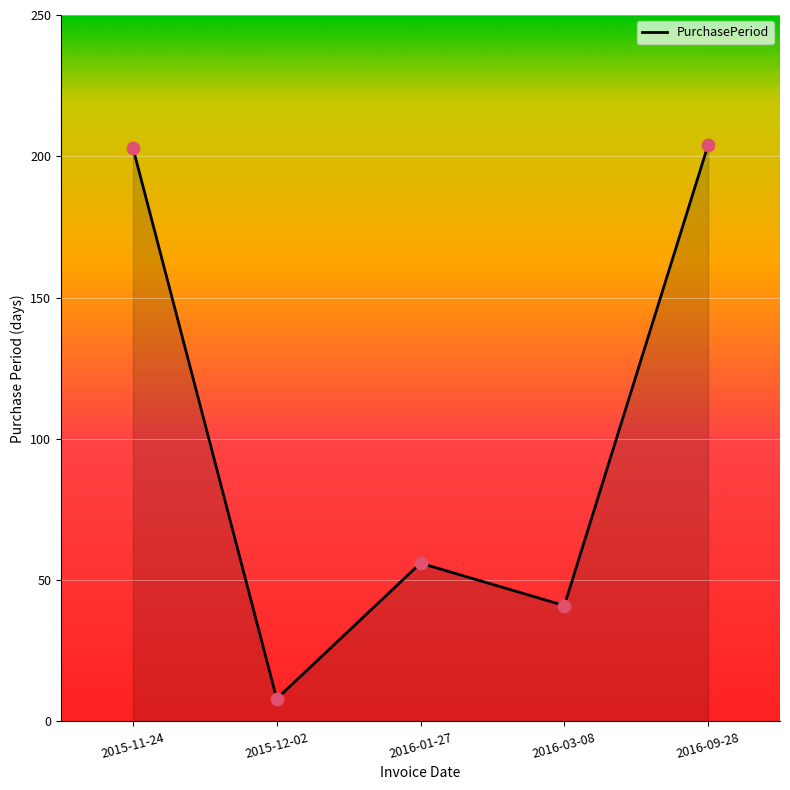

What is the ratio of the value at 2016-01-27 to the value at 2016-09-28?

0.3